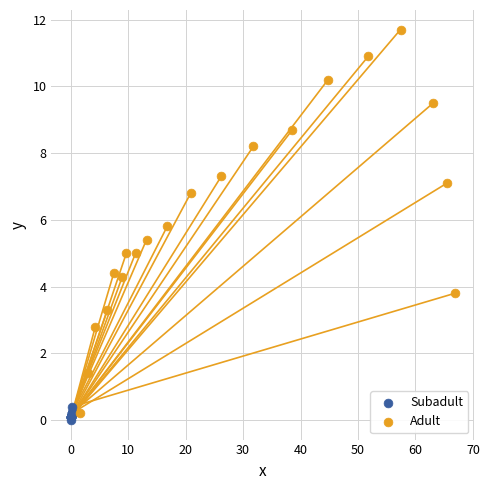

Which series reaches the maximum Y coordinate?

Adult